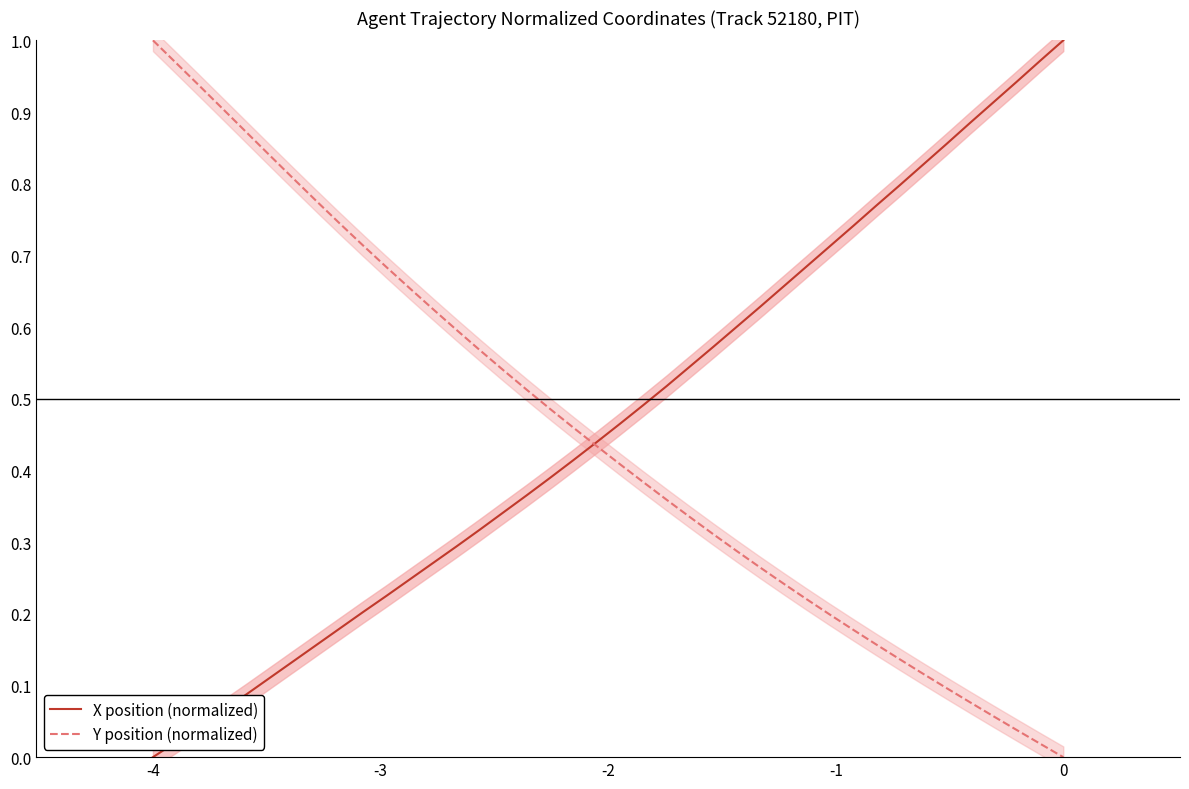

How many distinct data groups are displayed?

2